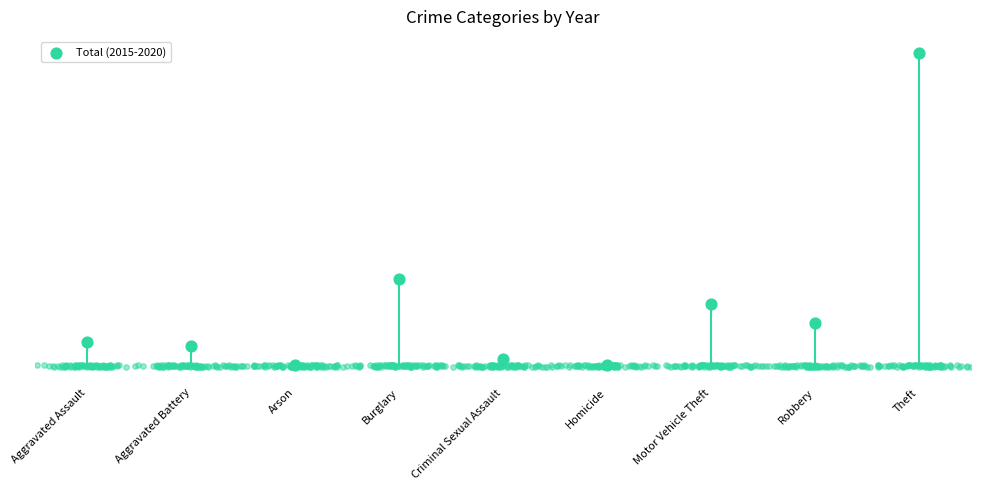

Between Aggravated Assault and Aggravated Battery, which is larger?

Aggravated Assault